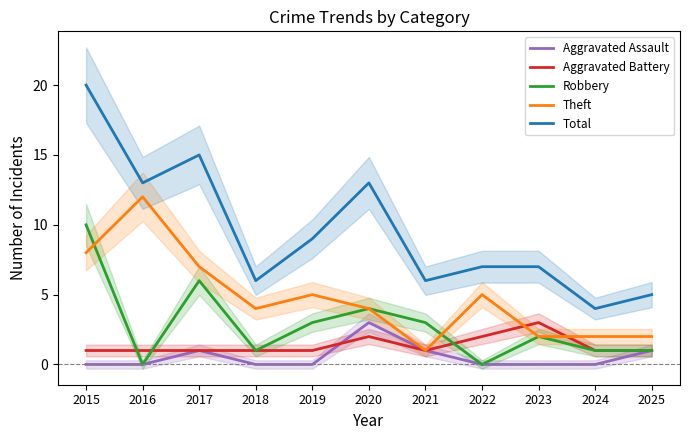

Is it true that Aggravated Assault equals 1 at 2022?

False